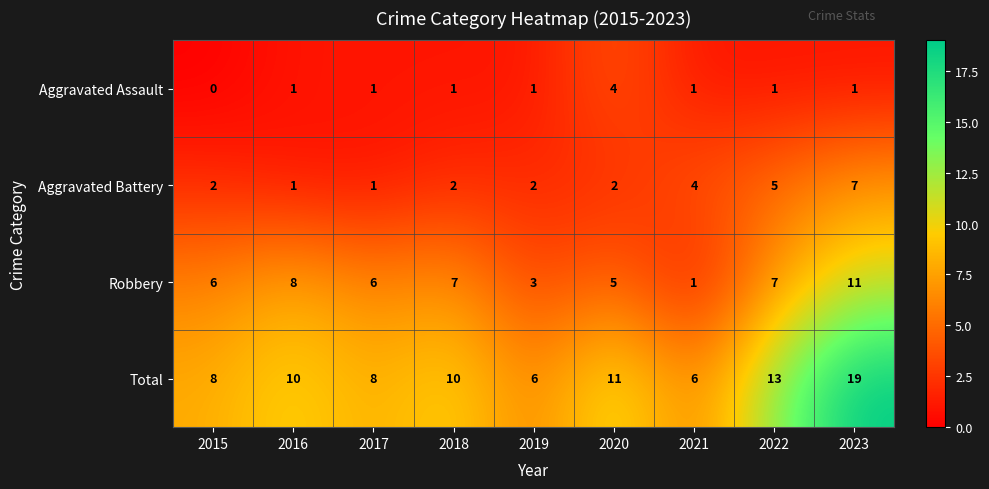

At 2023, list the series in order from largest to smallest.

Total, Robbery, Aggravated Battery, Aggravated Assault